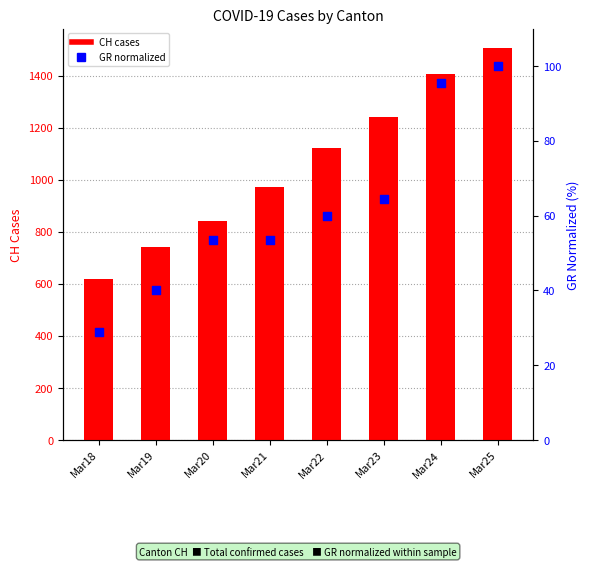

What are all the series names shown in the legend?

CH cases, GR (normalized)